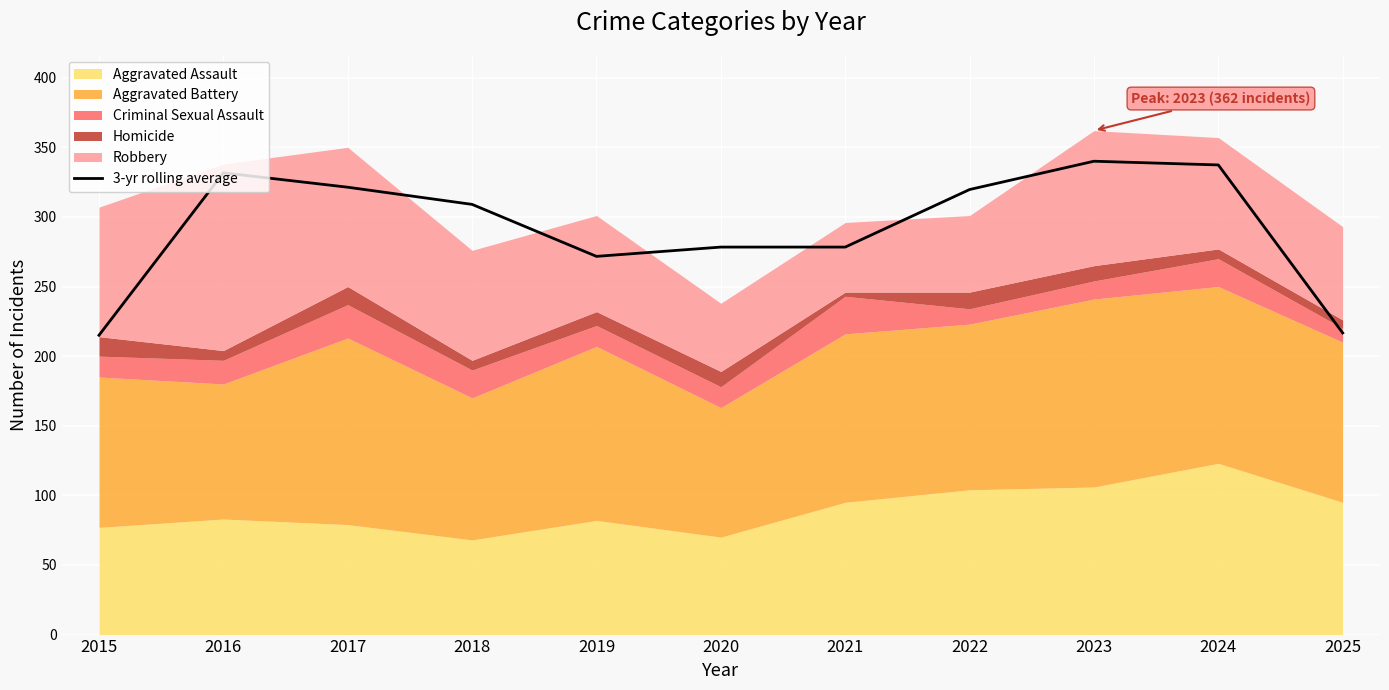

How many data points are less than 309?

5